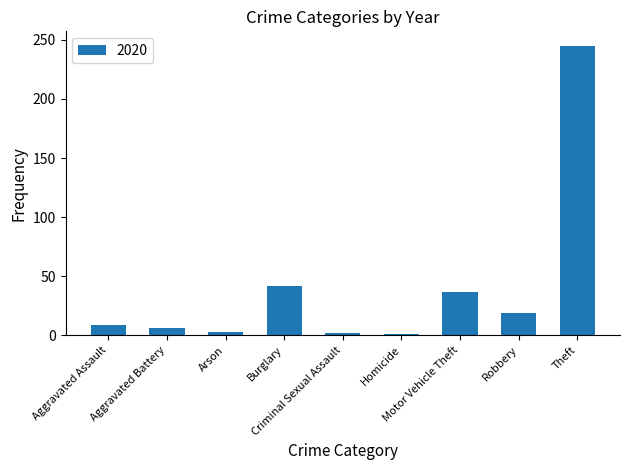

What is the sum of all values?

364